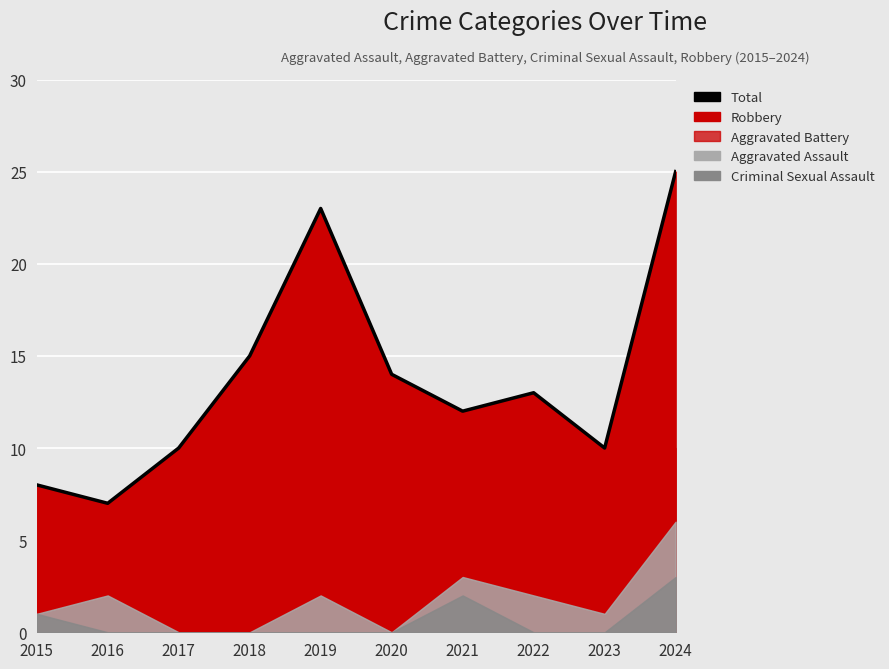

Rank the categories by value from highest to lowest.

2024, 2019, 2018, 2020, 2022, 2021, 2017, 2023, 2015, 2016